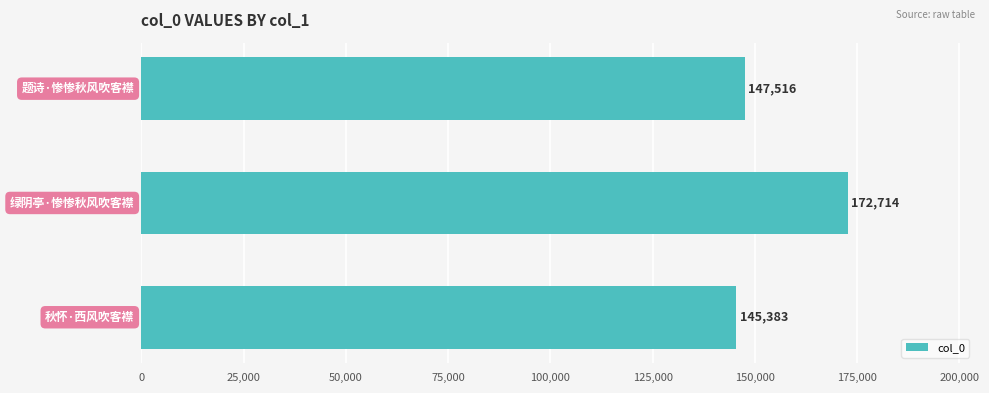

What is the sum of all values?

465613